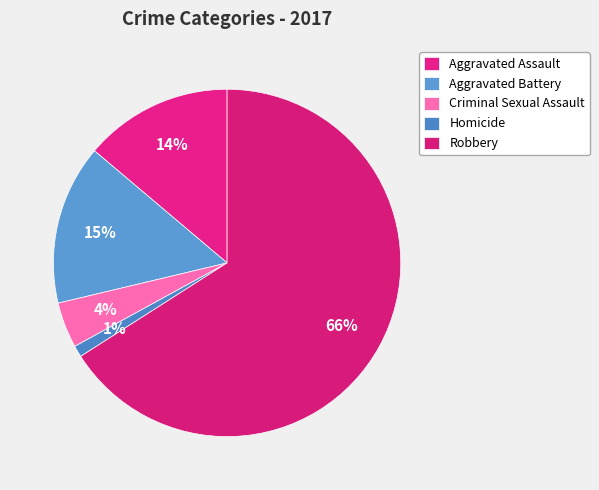

The Aggravated Battery slice represents 15% of the pie. True or false?

True